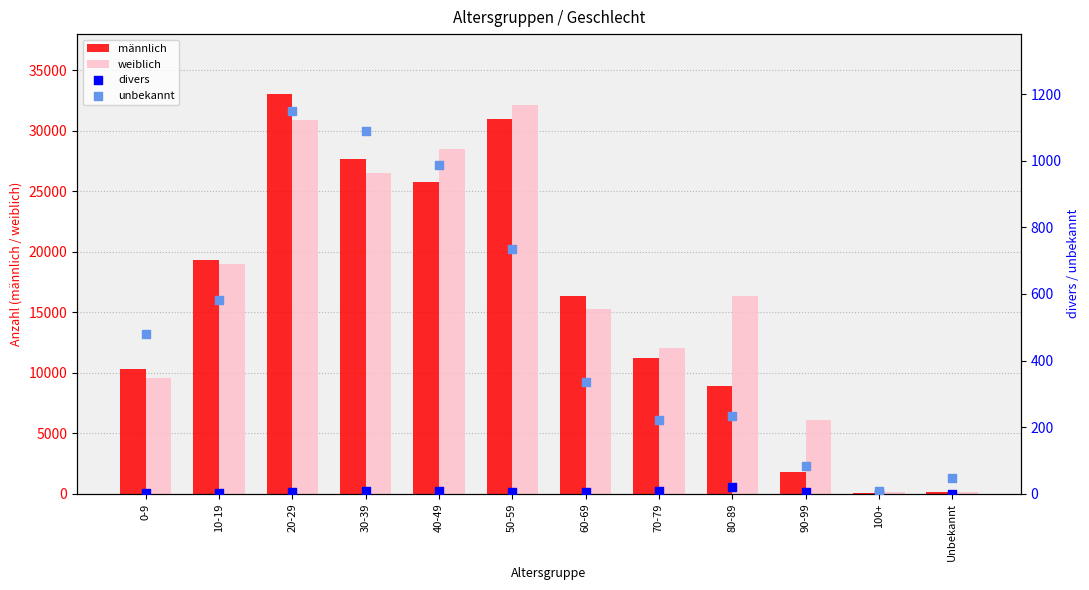

Which series has the largest total across all categories?

weiblich